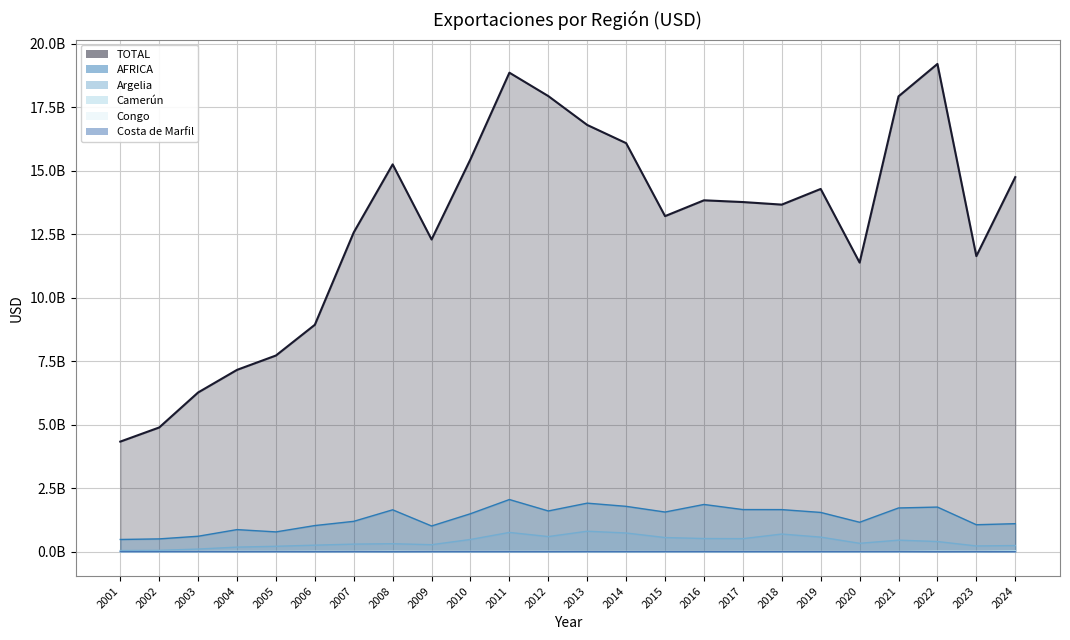

How many lines are shown in the chart?

6